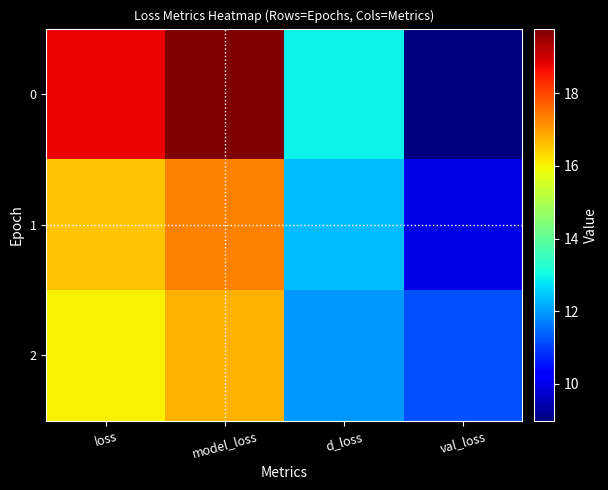

Reading left to right, list all the values displayed in this chart.

0: loss=18.8	model_loss=19.8	d_loss=12.9	val_loss=9.0
1: loss=16.6	model_loss=17.3	d_loss=12.3	val_loss=10.0
2: loss=16.1	model_loss=16.8	d_loss=11.9	val_loss=11.2